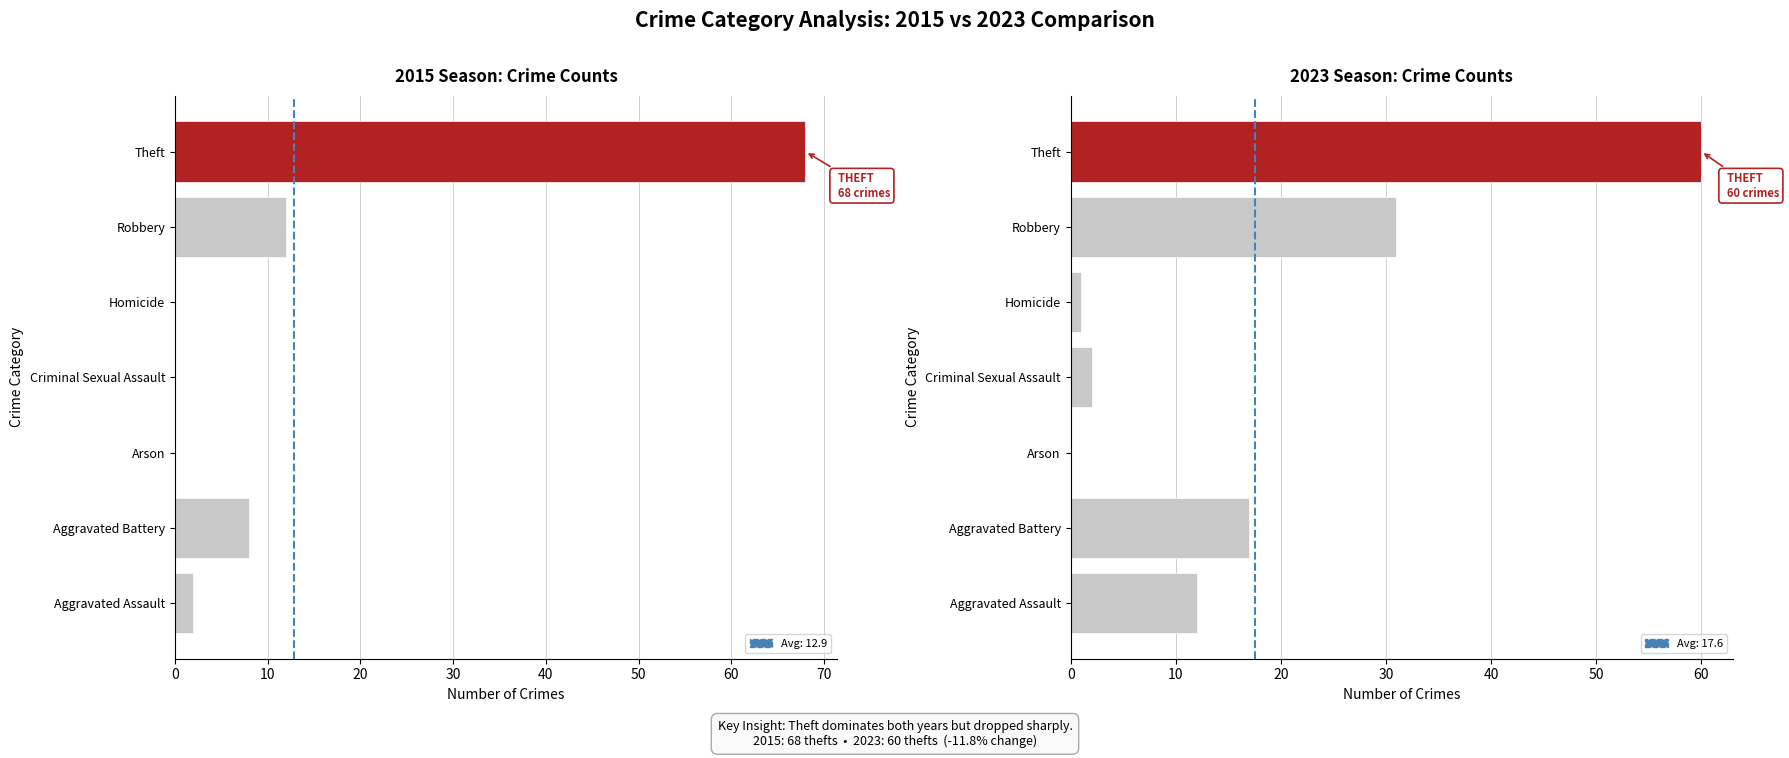

What is the value of the 2023 Crime Count bar at the 7th from the left?

60